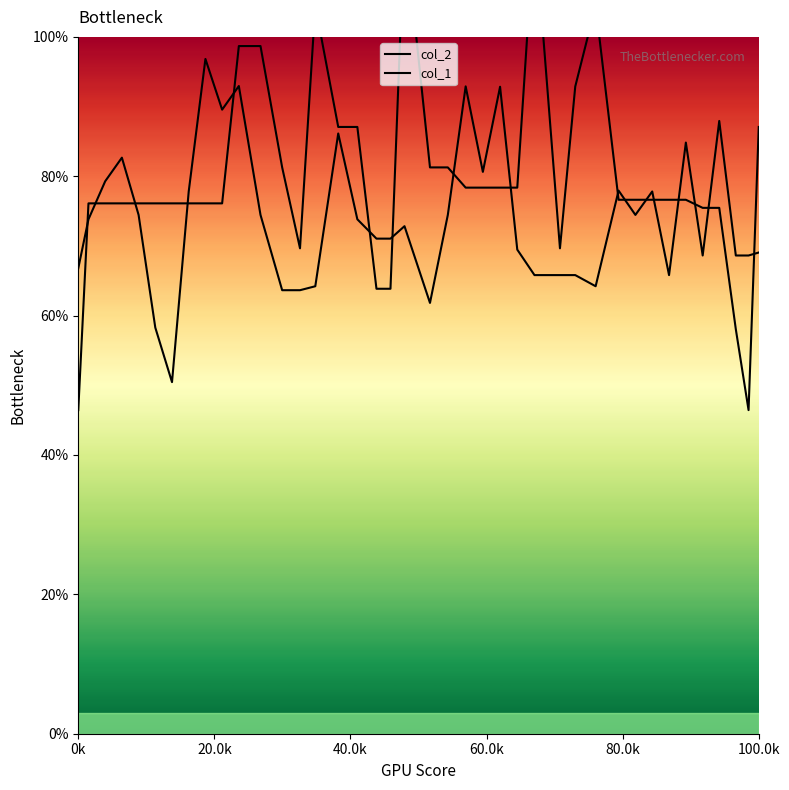

Which series ends up on top after the final intersection of col_2 and col_1?

col_1